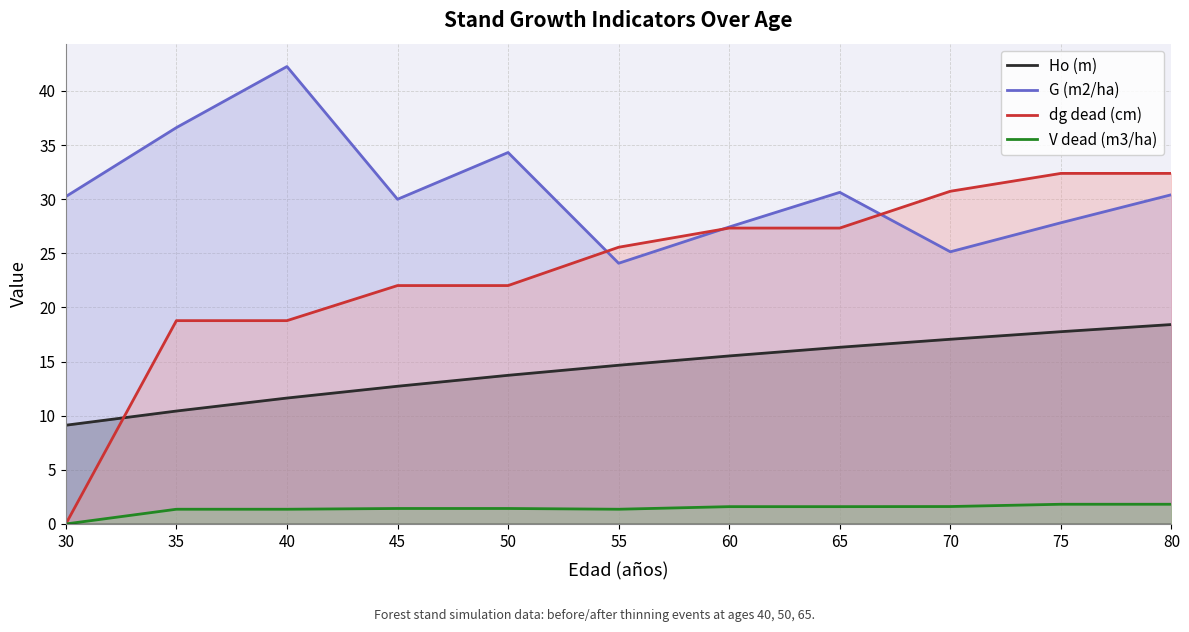

Between which two adjacent categories do dg dead (cm) and Ho (m) first intersect?

30 and 35